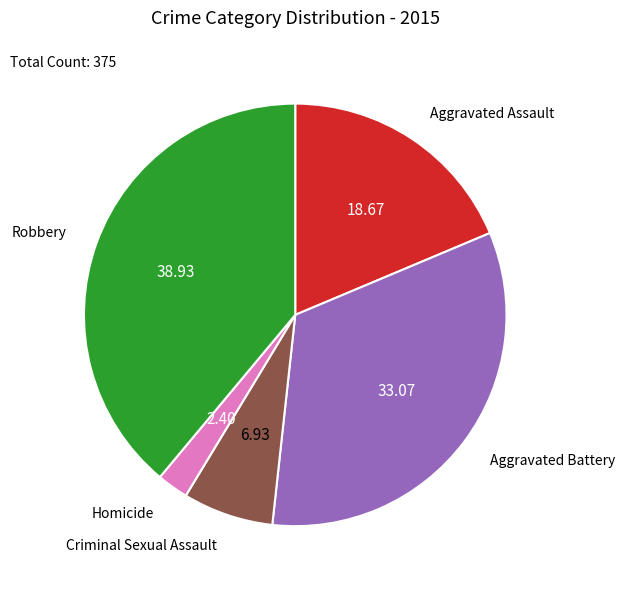

Is there any slice that represents more than half of the pie?

No